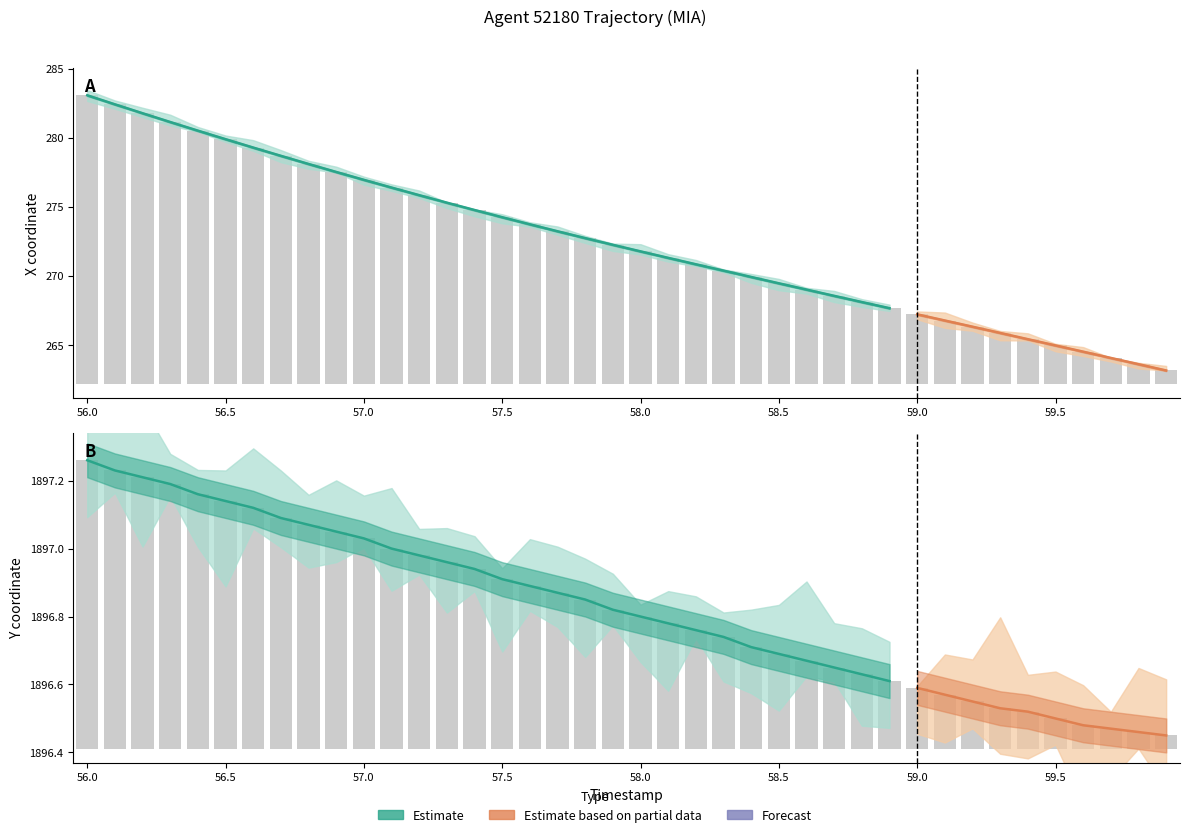

What is the label of the 18th bar from the left?

57.7